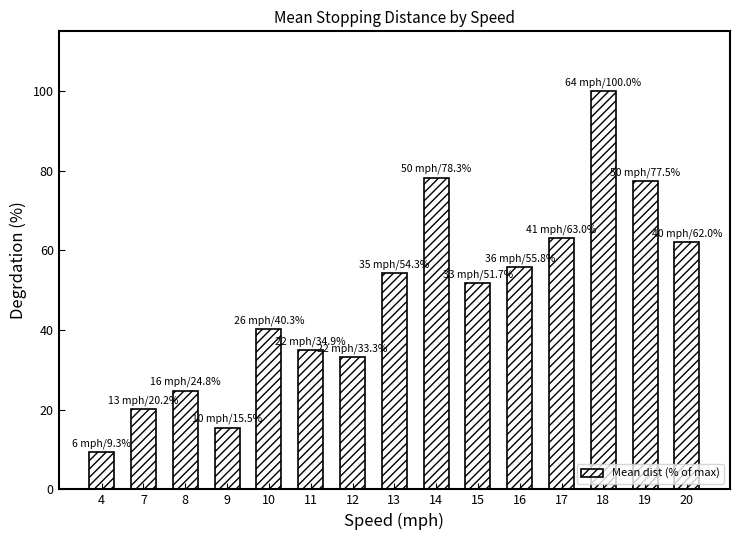

How many bars are there in total?

15